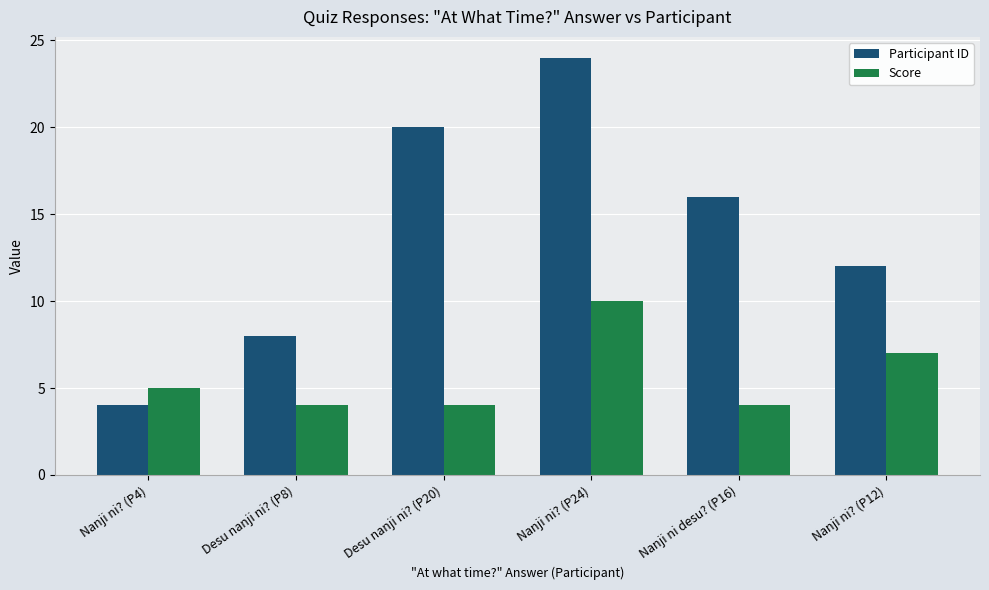

True or false: Score has a value of 7 at Nanji ni desu? (P16).

False